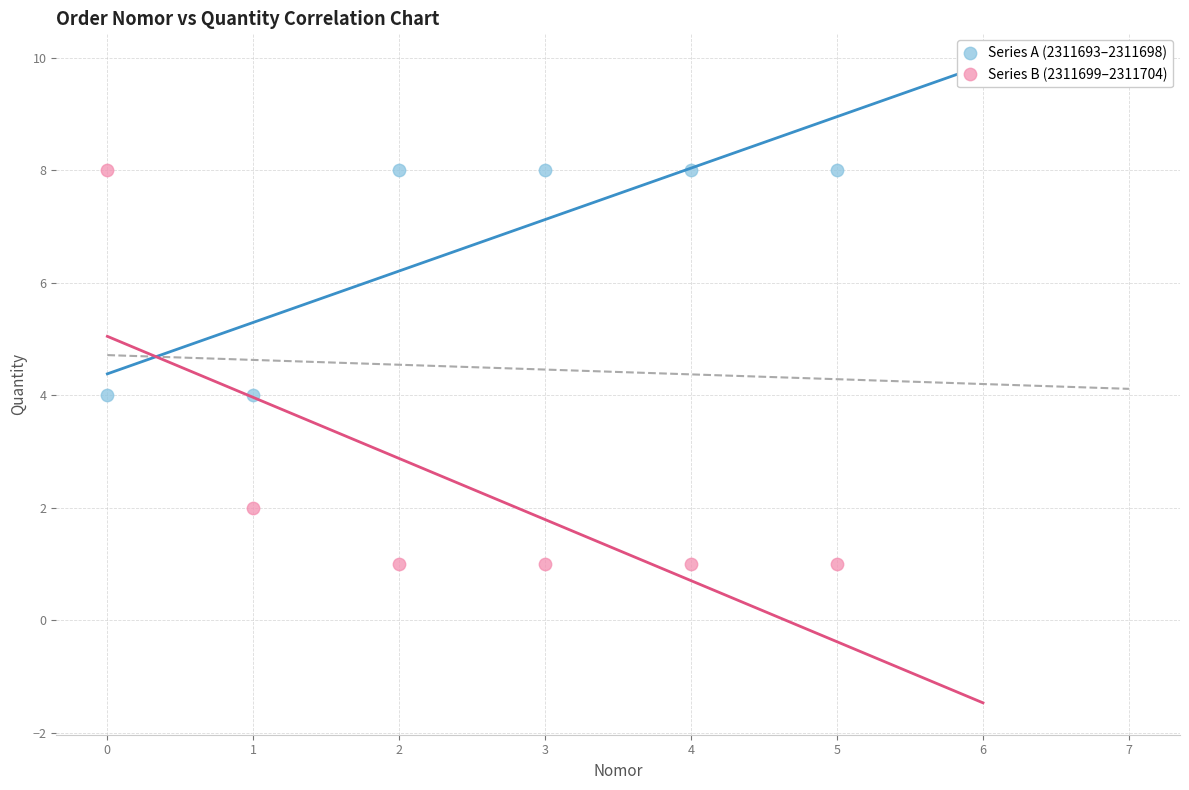

Which series has the largest Y range (max minus min)?

Series B (2311699–2311704)